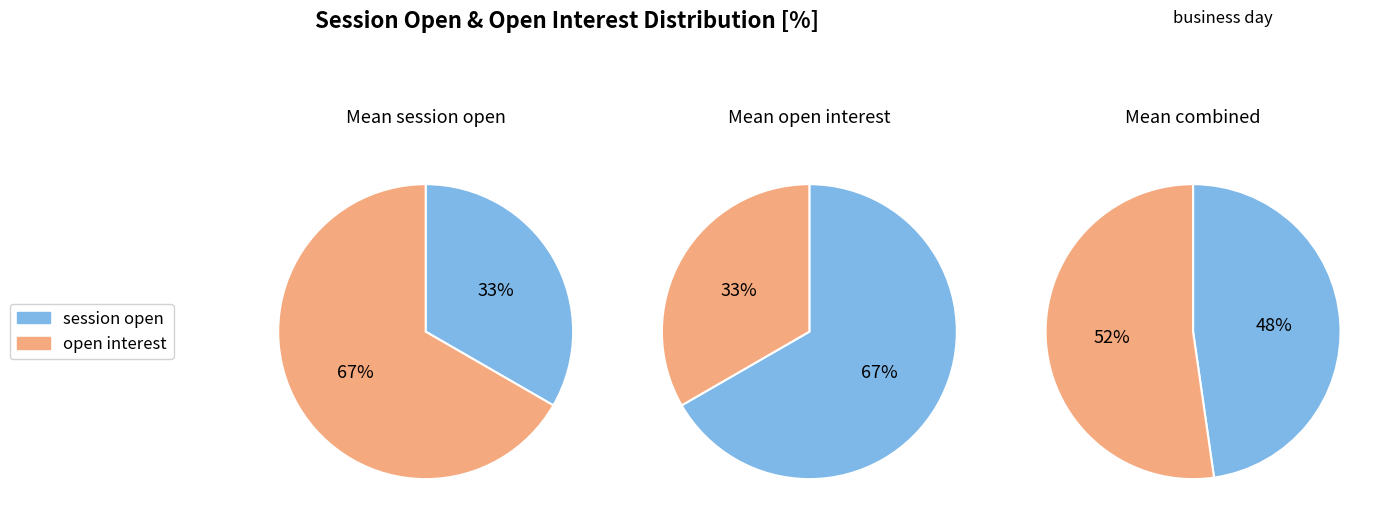

How many slices are in this pie chart?

6